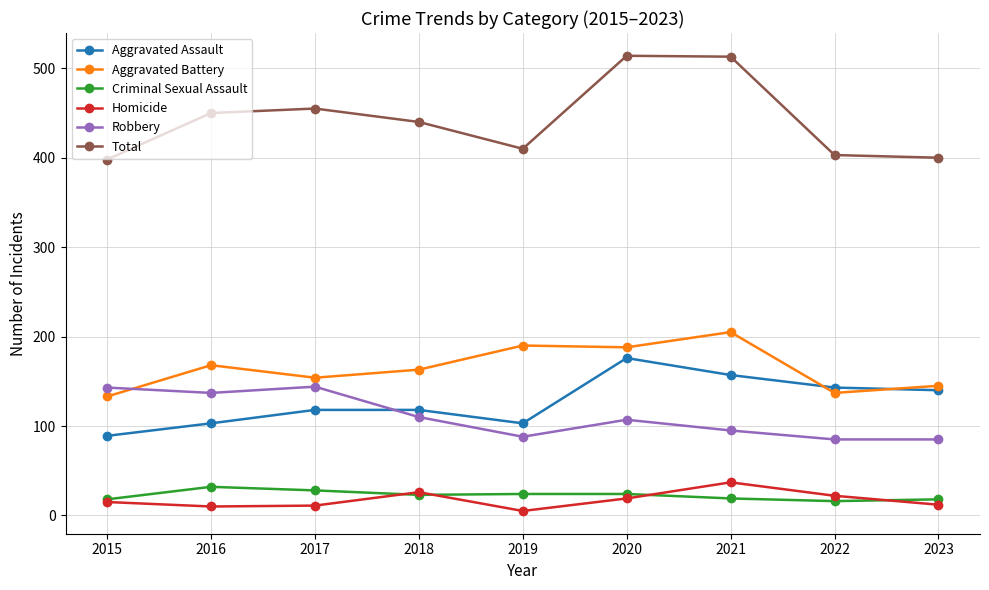

True or false: Criminal Sexual Assault and Total intersect in this chart.

False